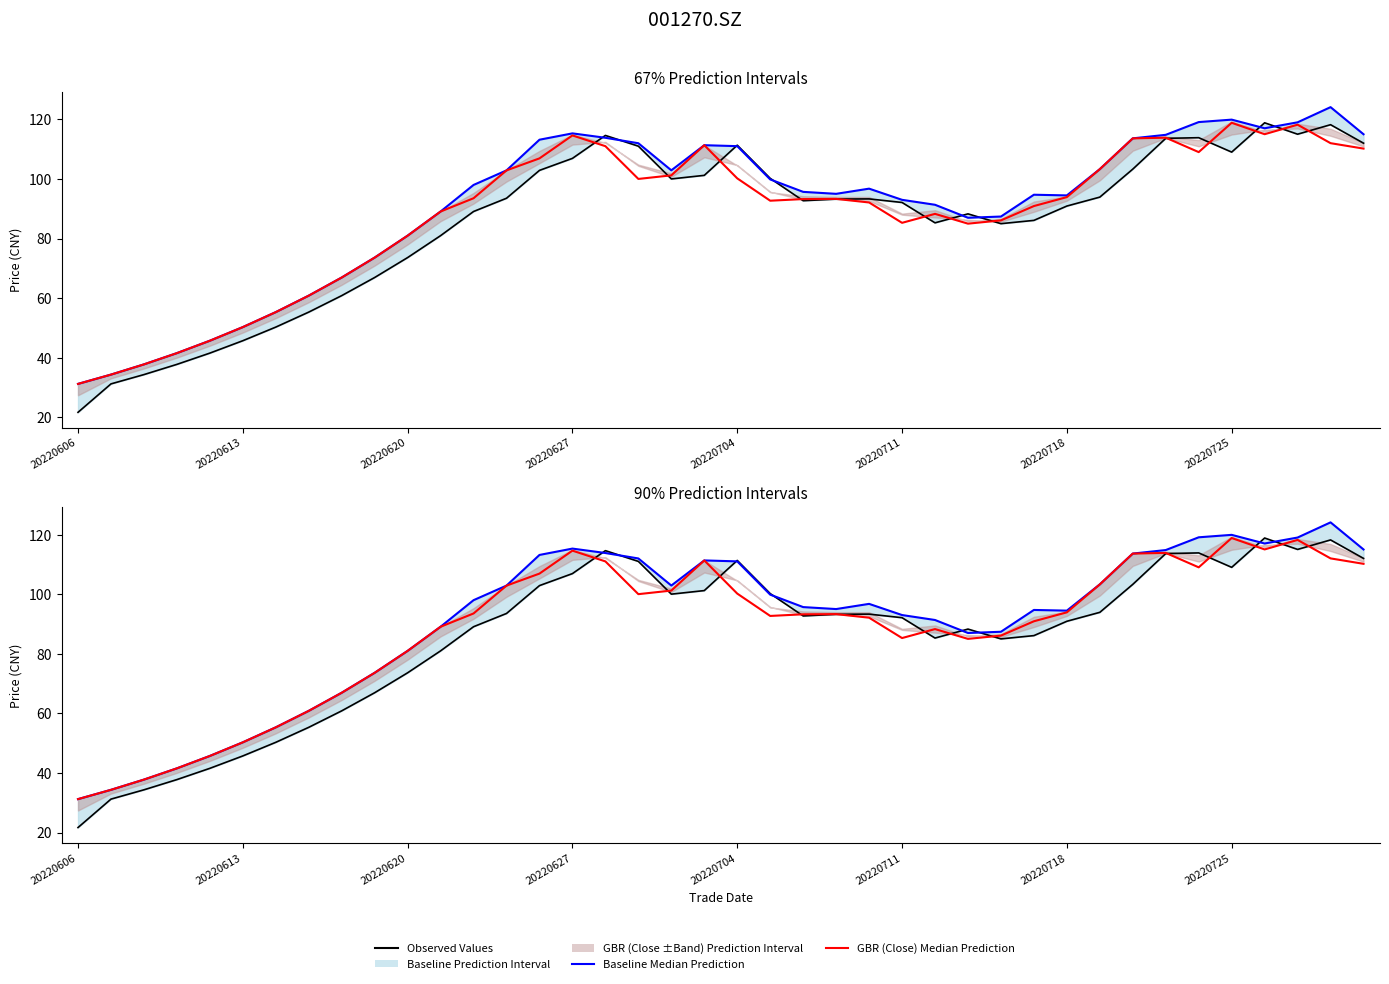

Between 33 and 20220725, which is larger?

33